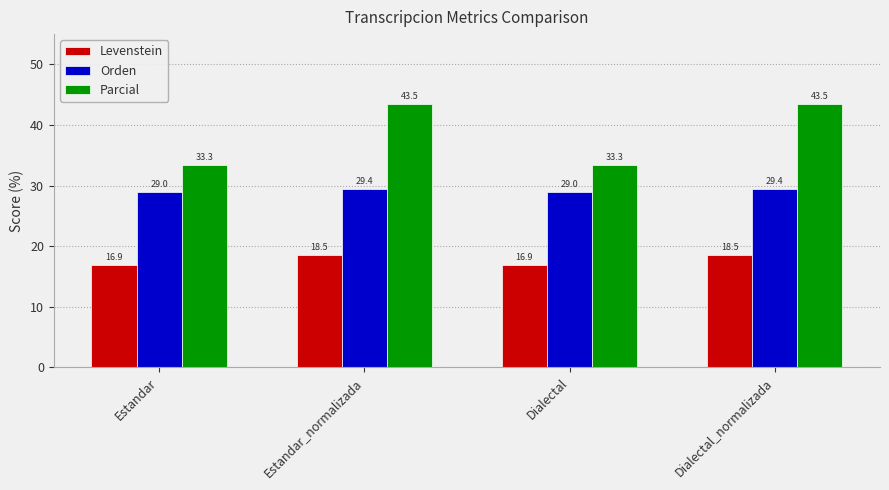

What is the smallest value displayed?

16.9